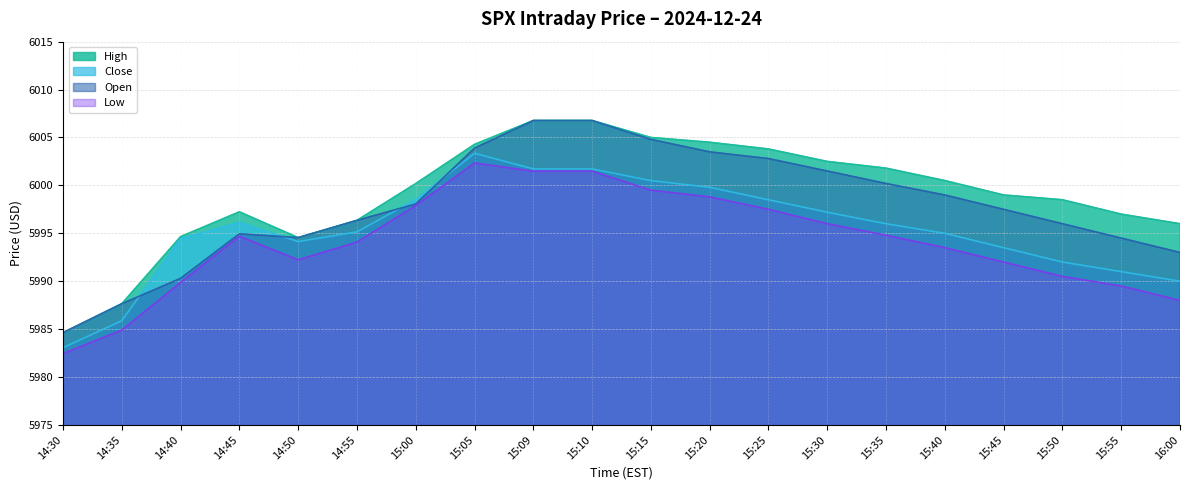

What is the difference between the highest and lowest values at 14:55?

2.3